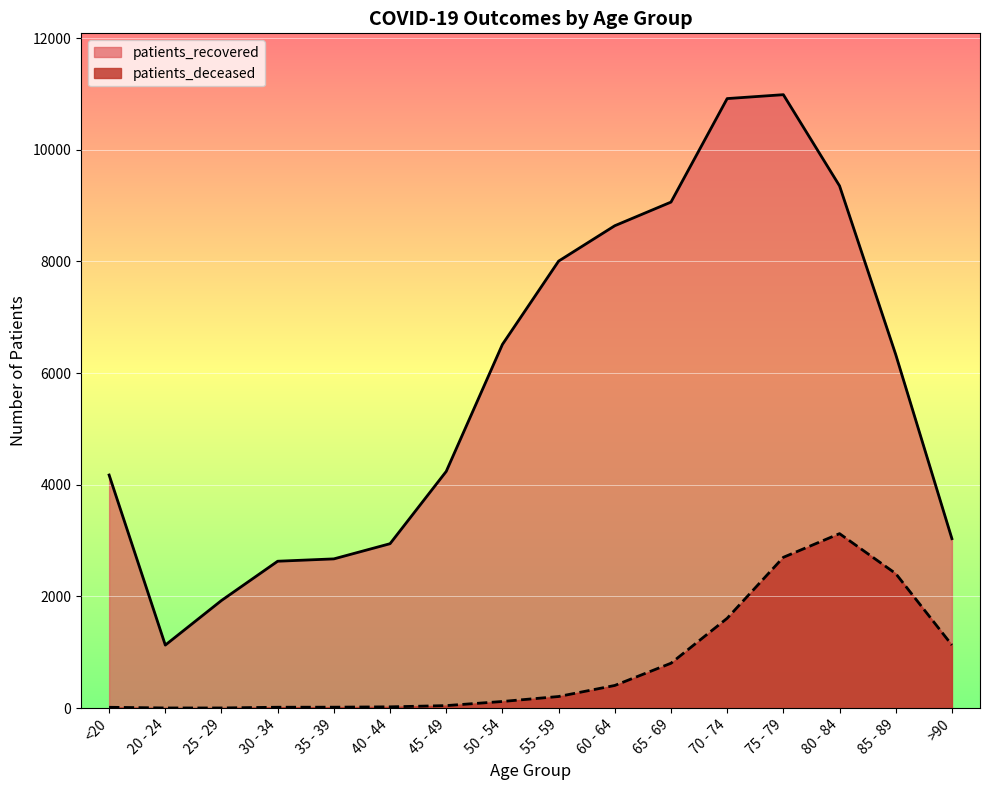

What position from the left is 85 - 89?

15